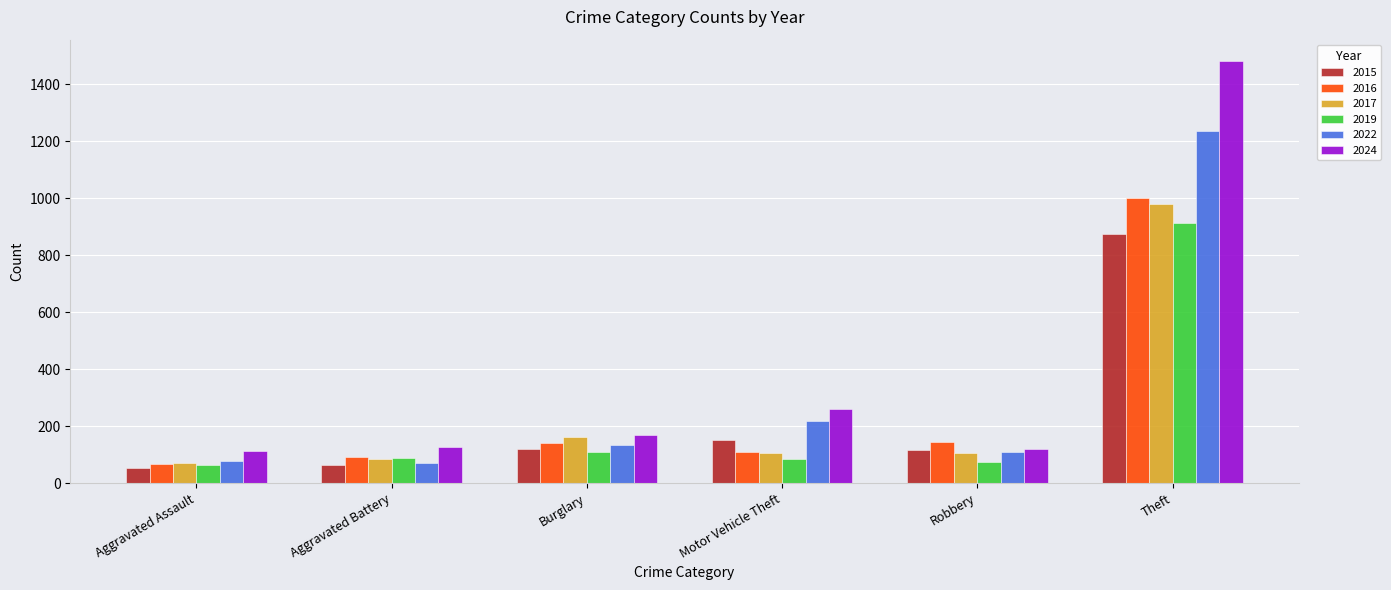

What value does the 2019 series have at Motor Vehicle Theft?

84